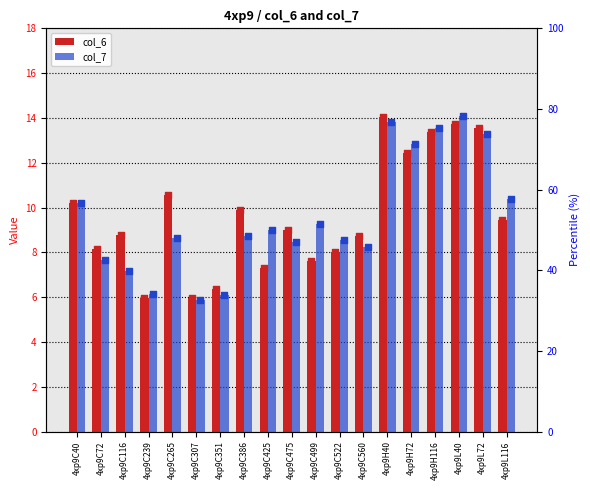

Which series reaches the maximum Y coordinate?

col_7